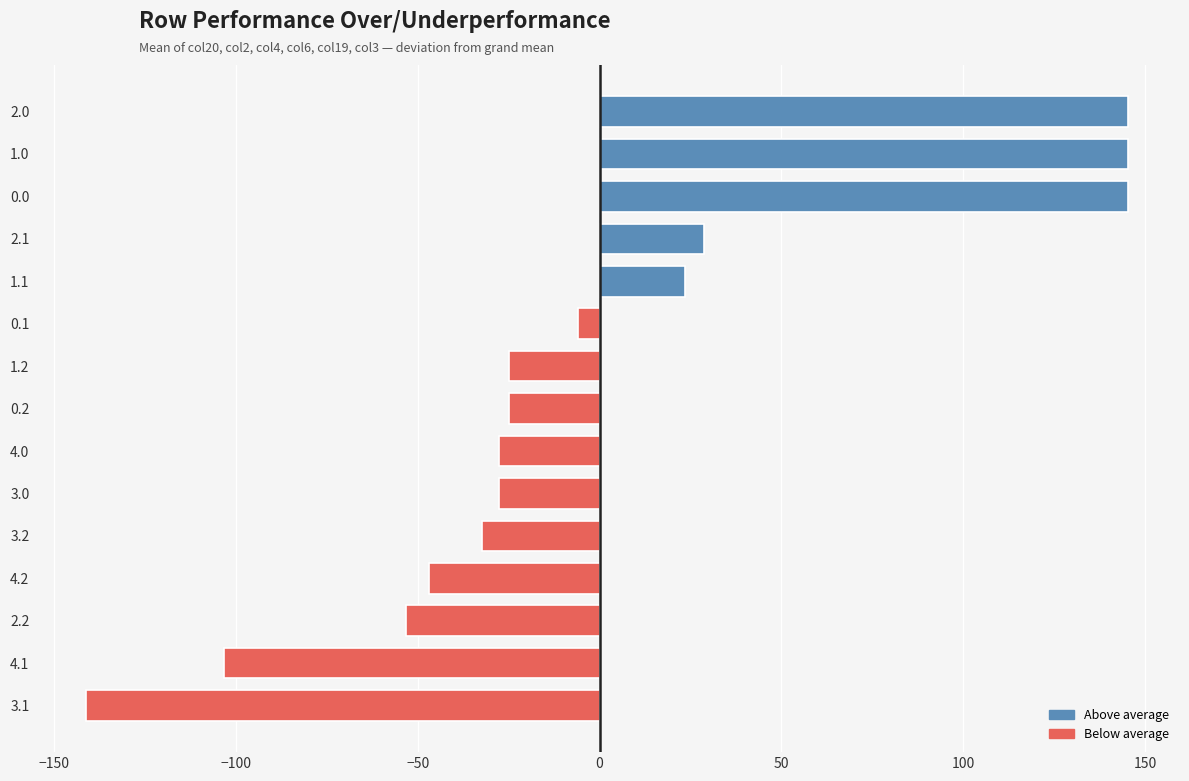

How many values are below zero?

10